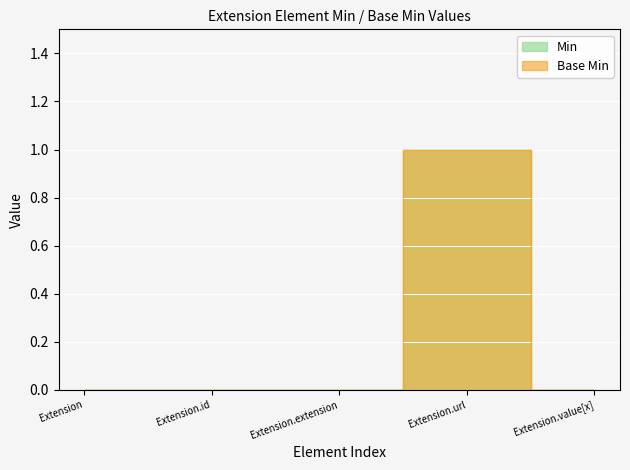

How many Base Min values are between 0 and 1?

5